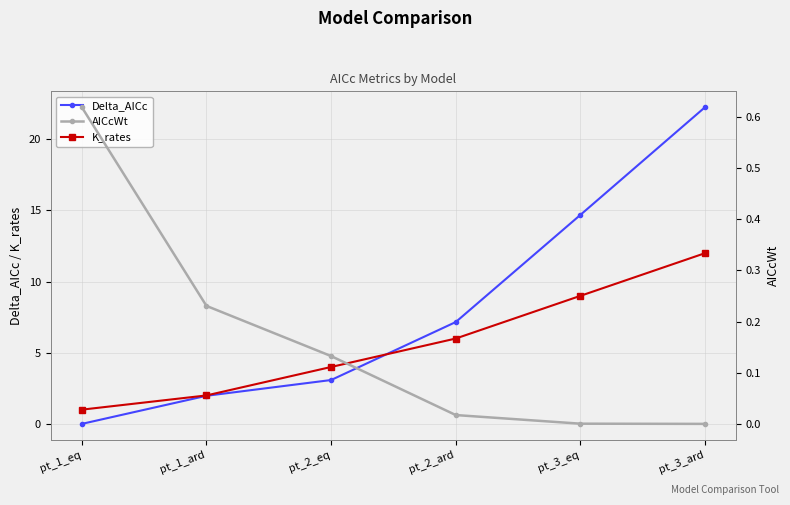

What is the value of the Delta_AICc point at the 3rd from the left?

3.1